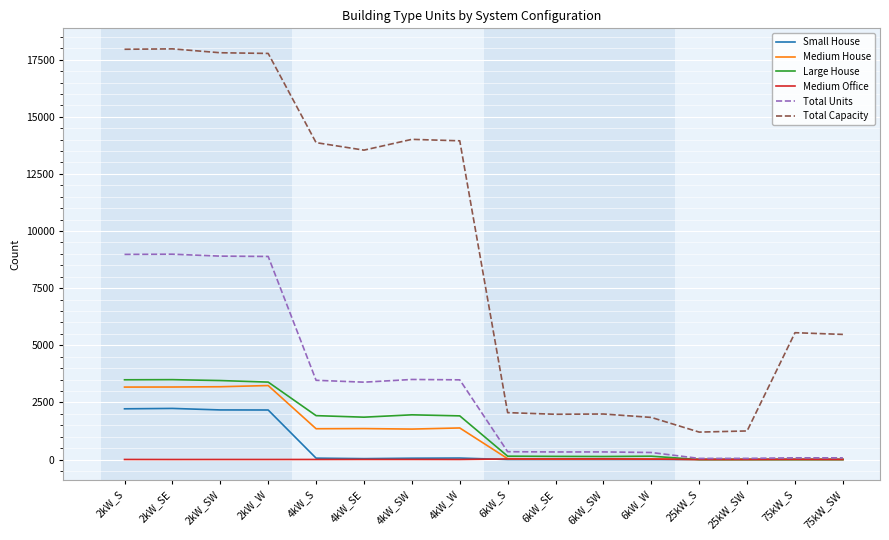

What position from the right is 4kW_SE?

11